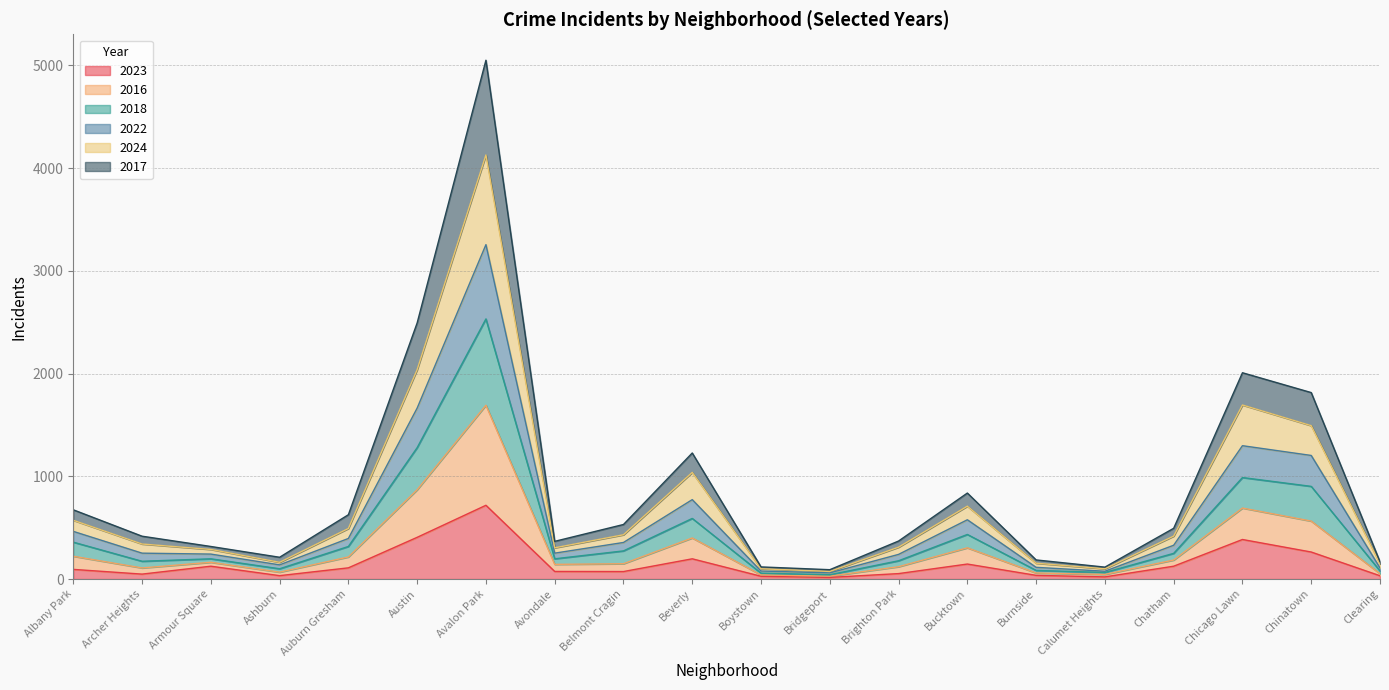

What is the total value across all series at Beverly?

1227